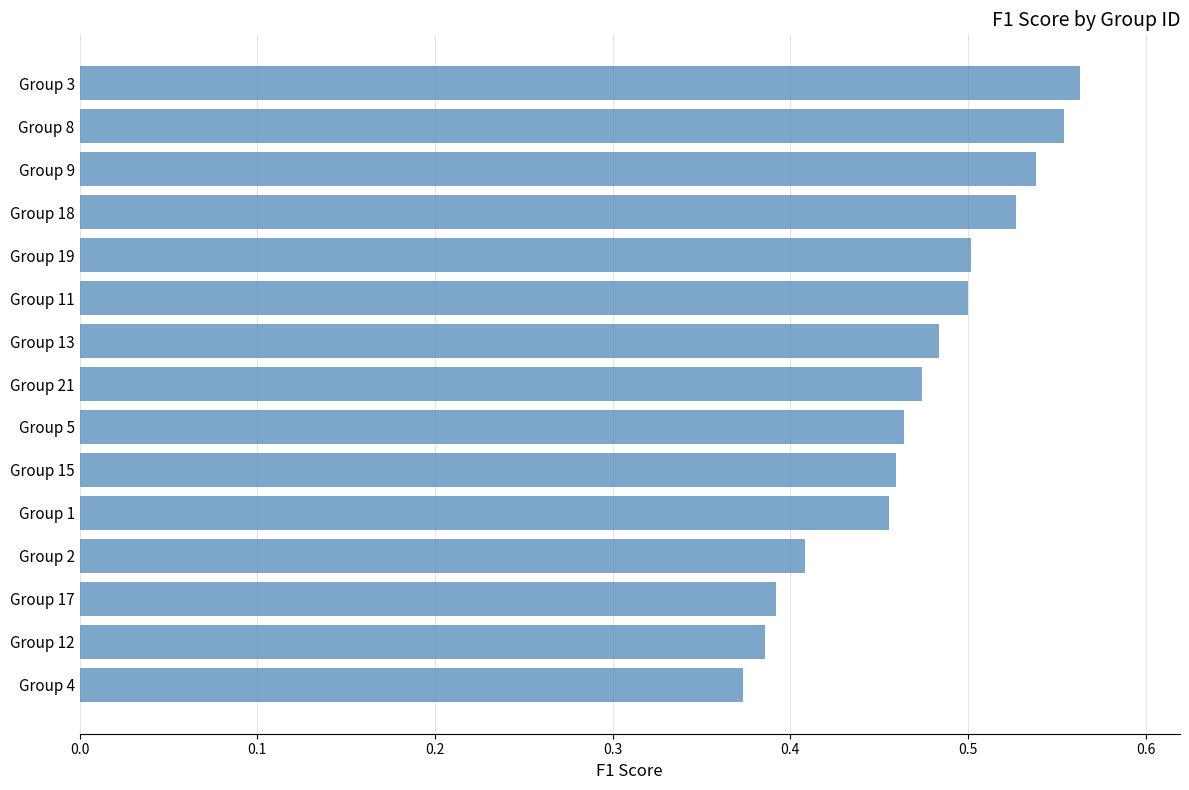

At which label is the value closest to 0?

Group 4